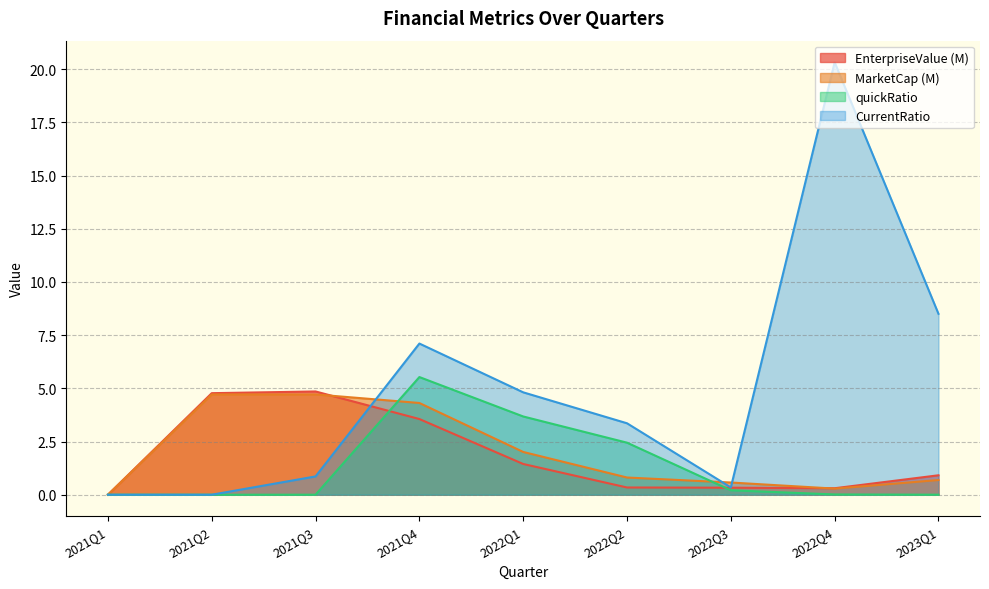

At how many categories does at least one series exceed 20?

1